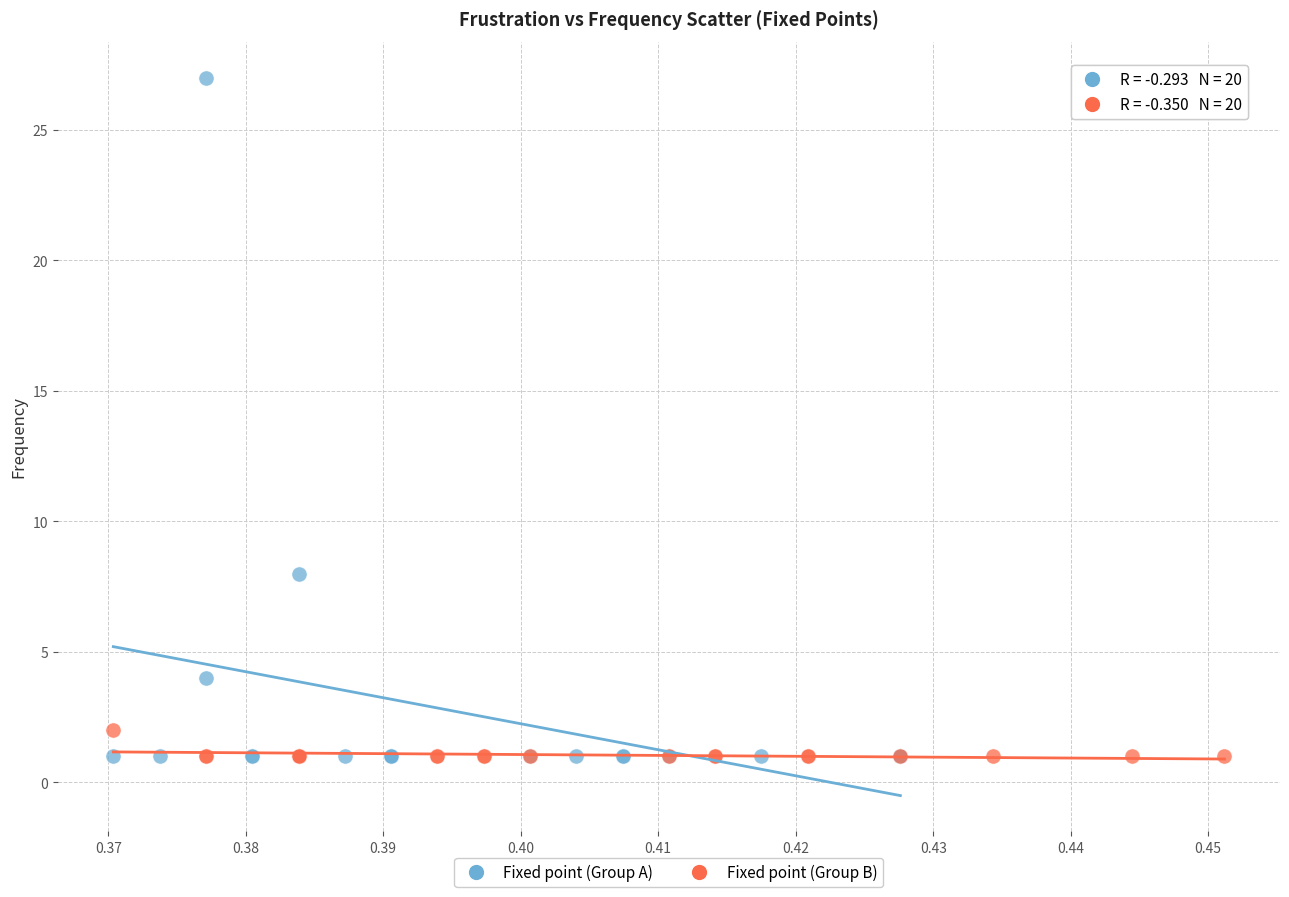

Which series has the widest spread of Y values?

Fixed point (Group A)